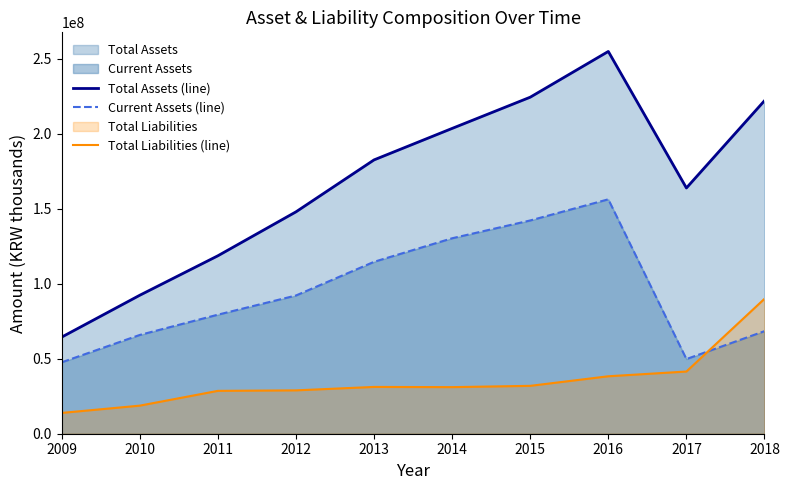

What is the difference between the second highest and second lowest values in the Current Assets (line) series?

92396468